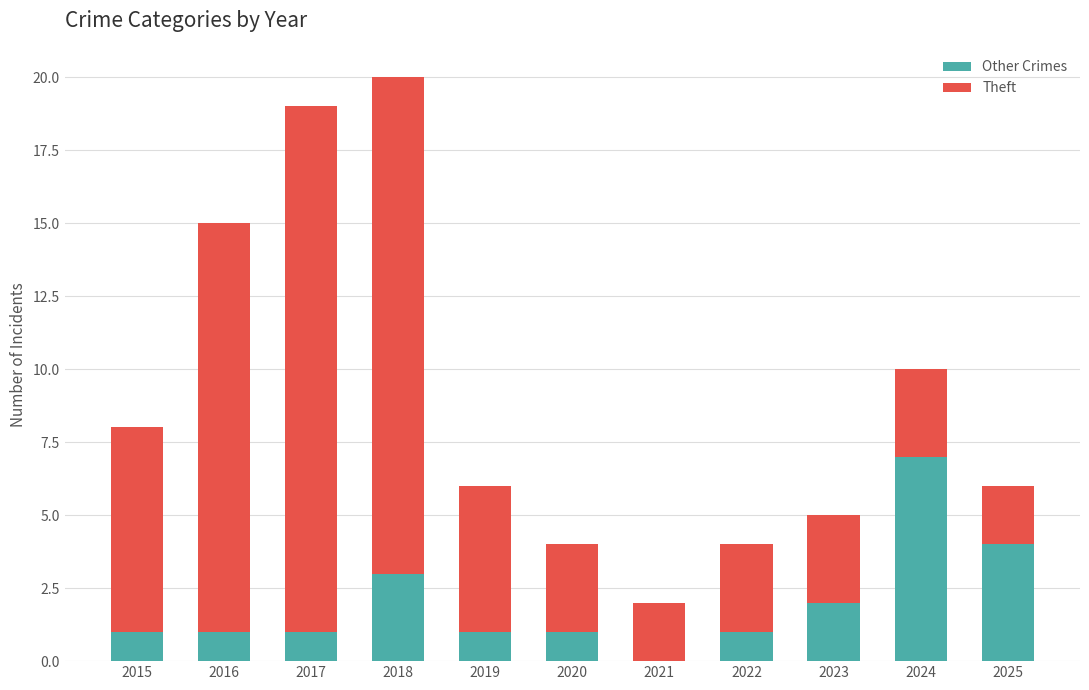

Reading left to right, list the values for the Other Crimes series.

2015=1	2016=1	2017=1	2018=3	2019=1	2020=1	2021=0	2022=1	2023=2	2024=7	2025=4